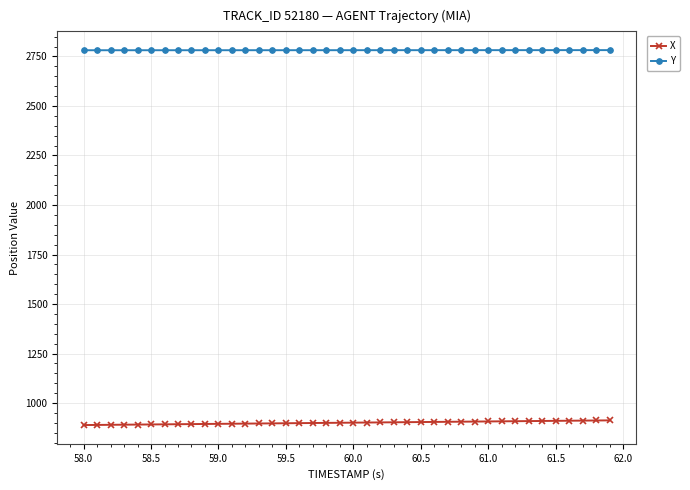

Which series has the largest total across all categories?

Y